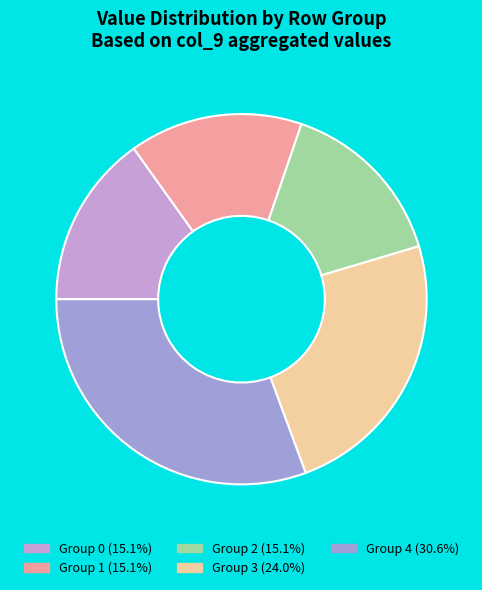

Combined, do Group 3 (24.0%) and Group 4 (30.6%) account for over 50%?

Yes